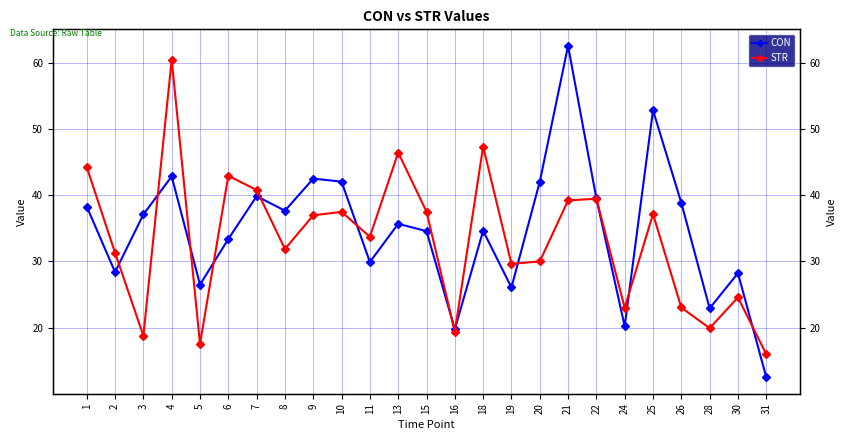

Does the chart have visible grid lines?

Yes